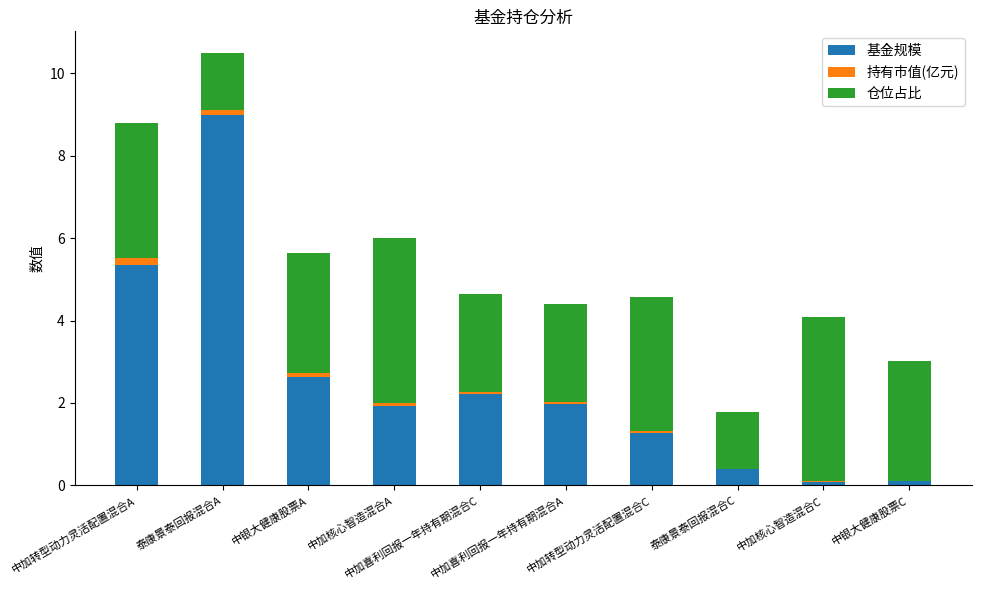

What is the highest value of the 基金规模 series?

9.0